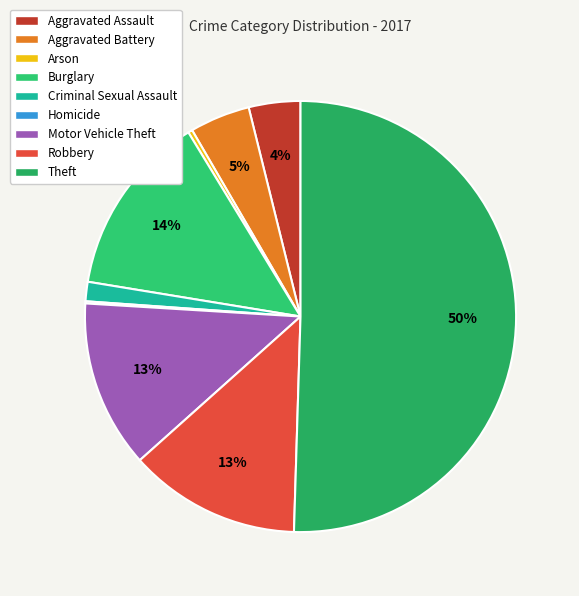

What percentage is the Robbery slice, to the nearest percent?

13%